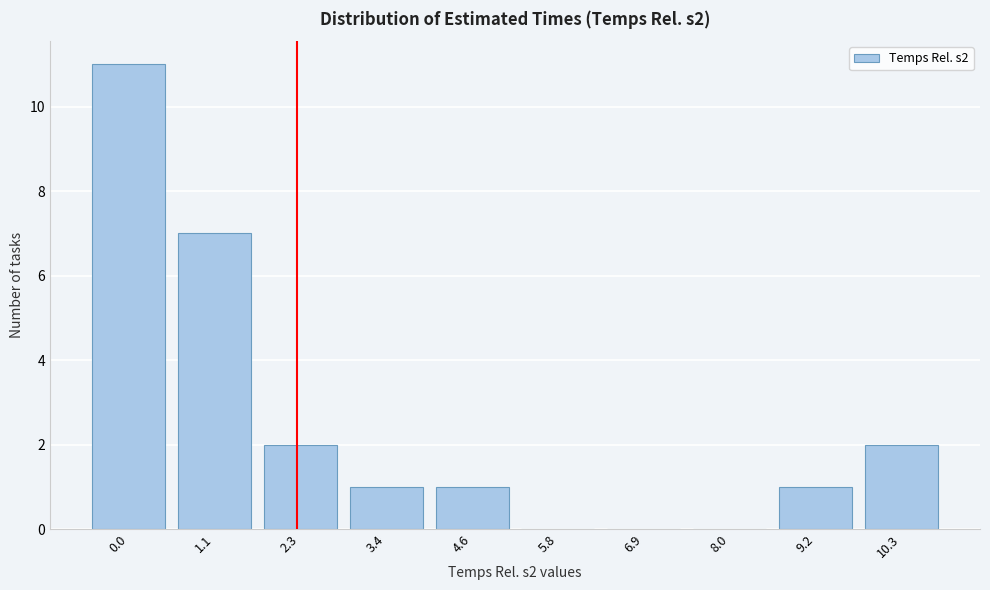

Reading left to right, what are all the values shown in this chart?

0.0=11	1.1=7	2.3=2	3.4=1	4.6=1	5.8=0	6.9=0	8.0=0	9.2=1	10.3=2